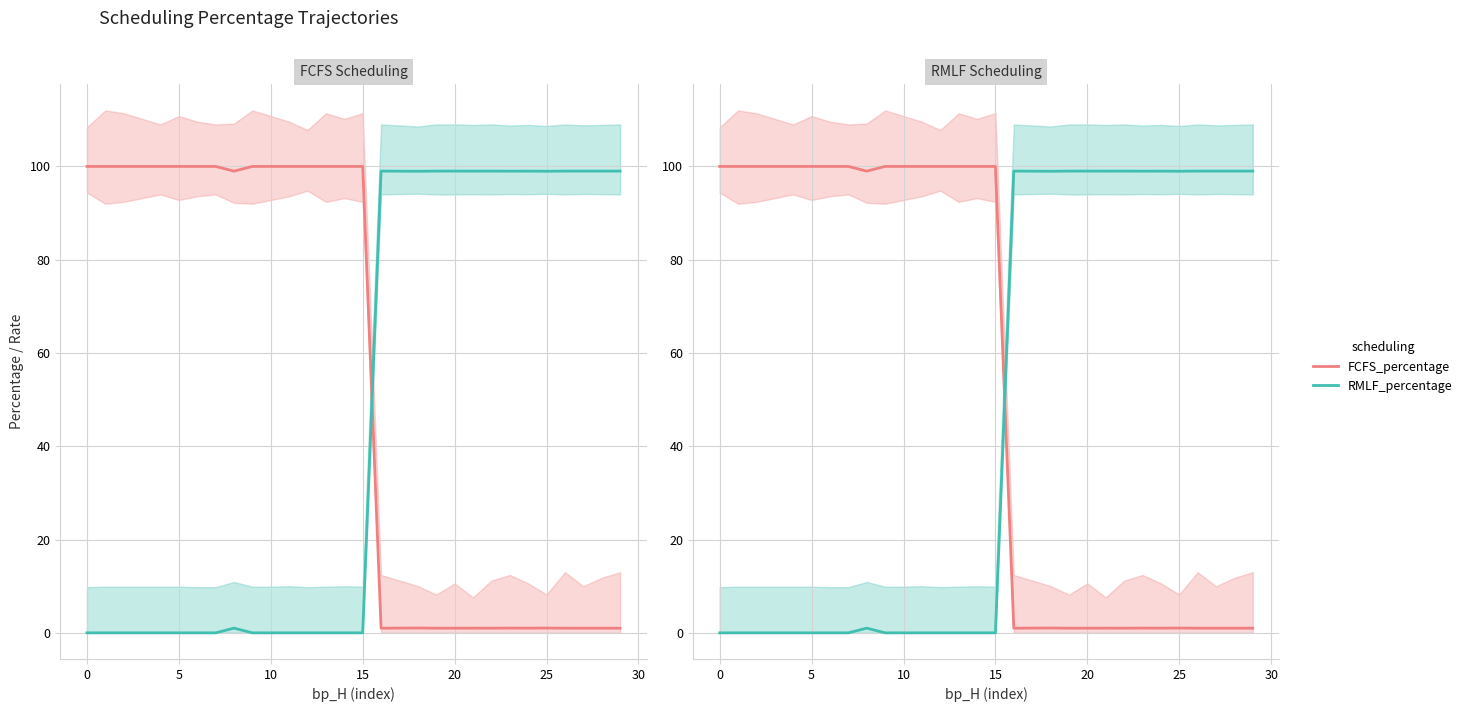

True or false: FCFS_percentage has more than 0 interior local peaks.

True